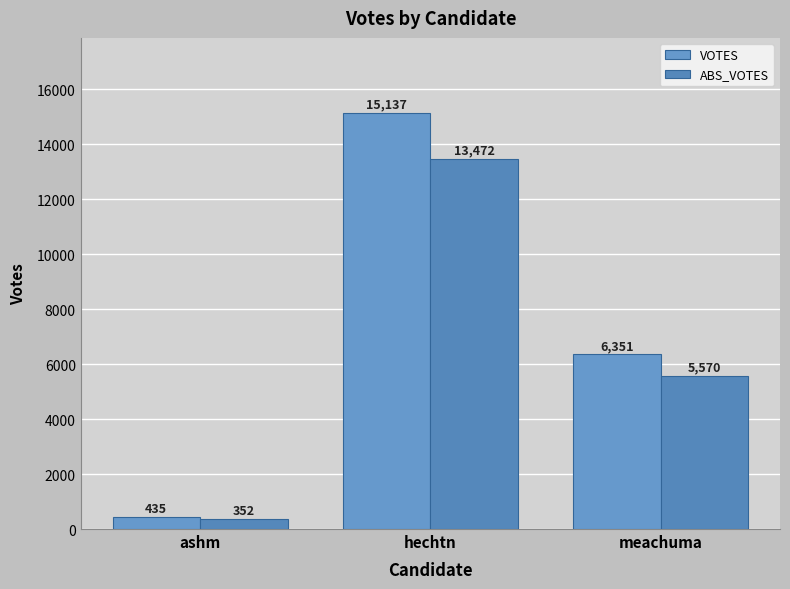

Rank the series at meachuma from highest to lowest value.

VOTES, ABS_VOTES